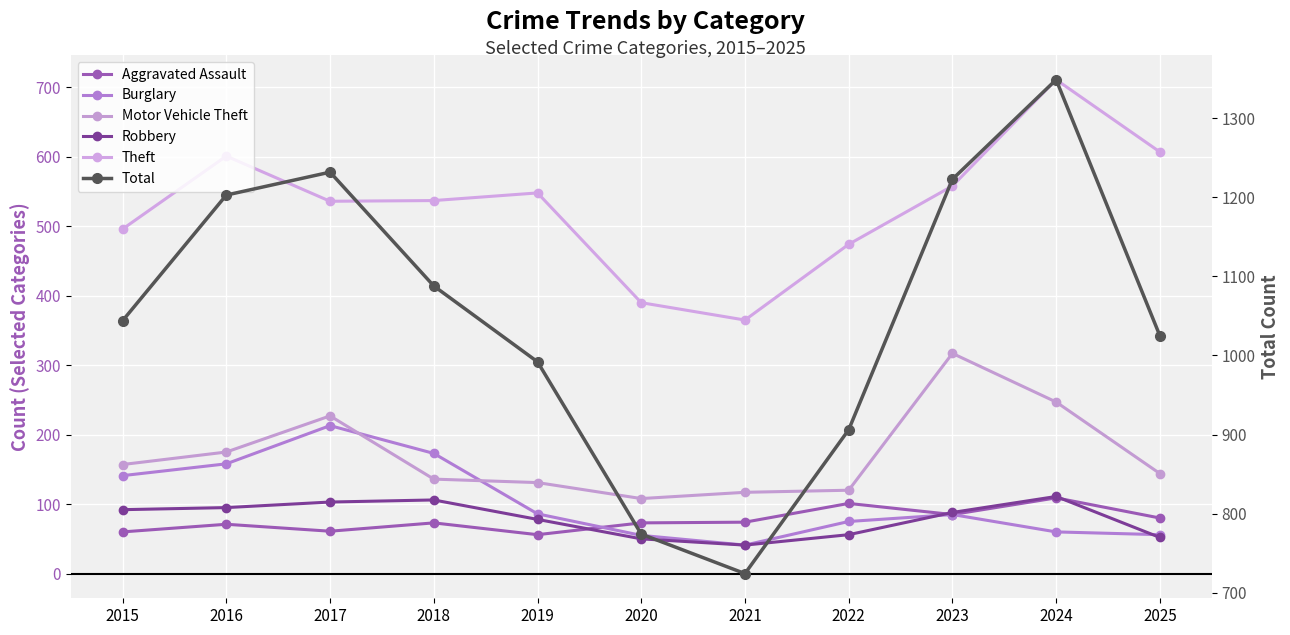

What is the spread (max minus min) of values at 2021?

683